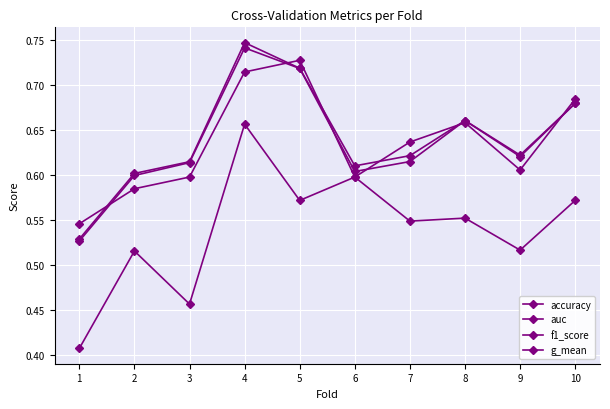

Rank the categories by accuracy value from highest to lowest.

5, 4, 10, 8, 7, 9, 3, 6, 2, 1